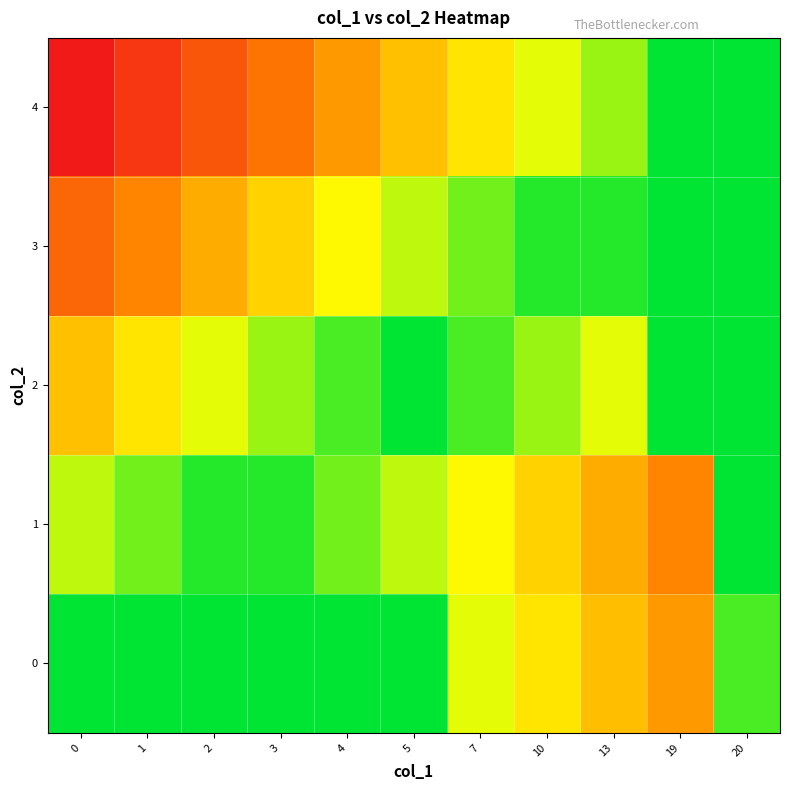

List the series in order of their peak value, lowest first.

0, 1, 2, 3, 4